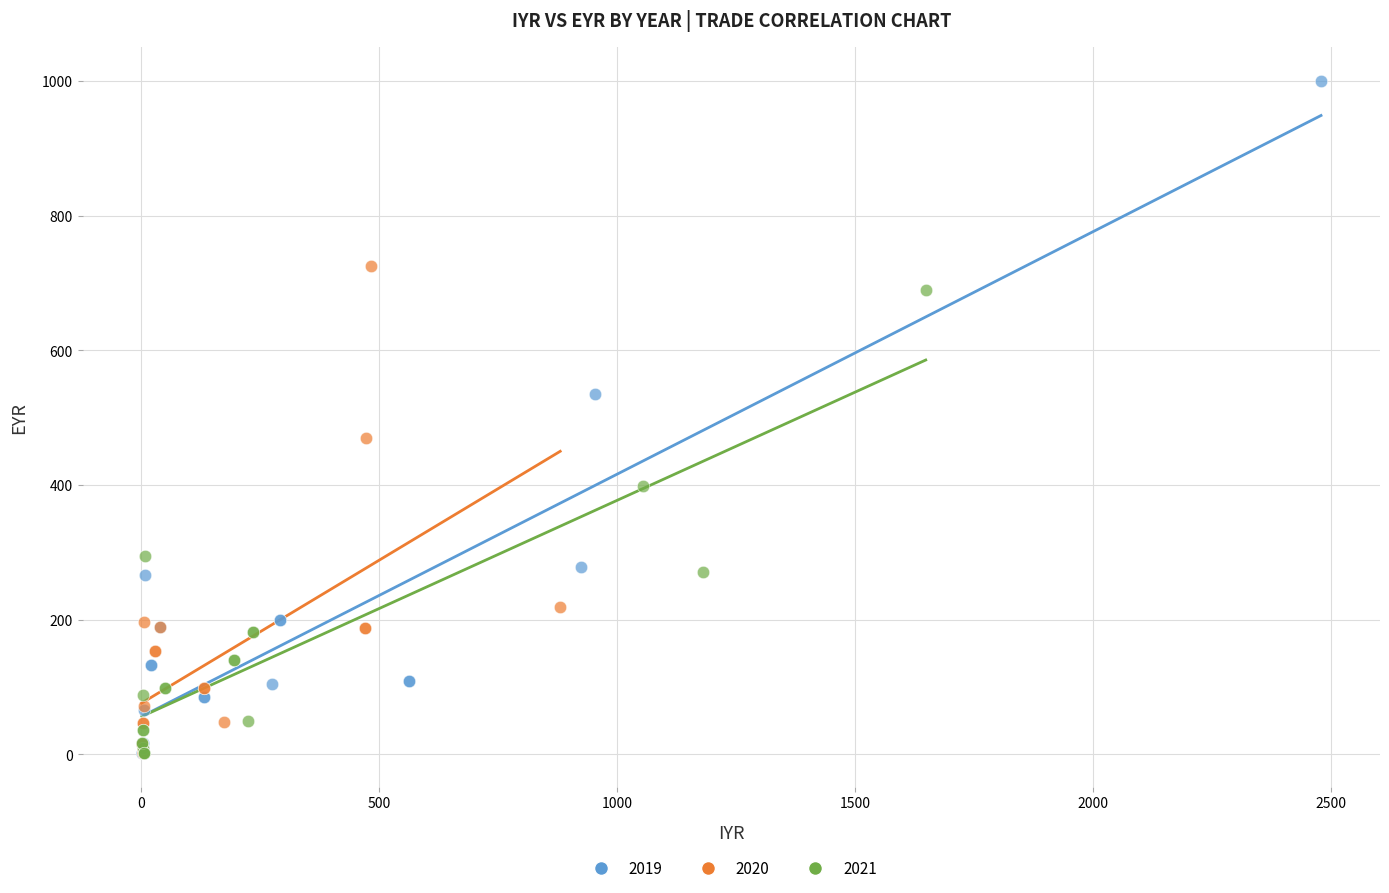

Which series contains the highest Y value?

2019